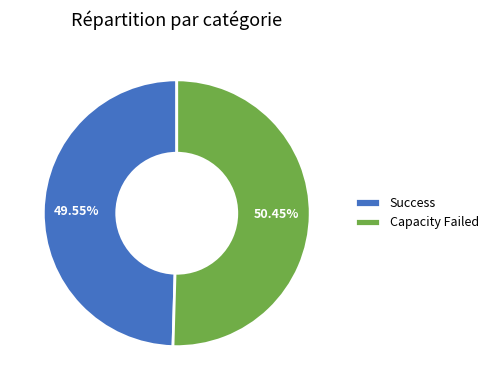

How much of the chart is everything except Capacity Failed?

49.5%